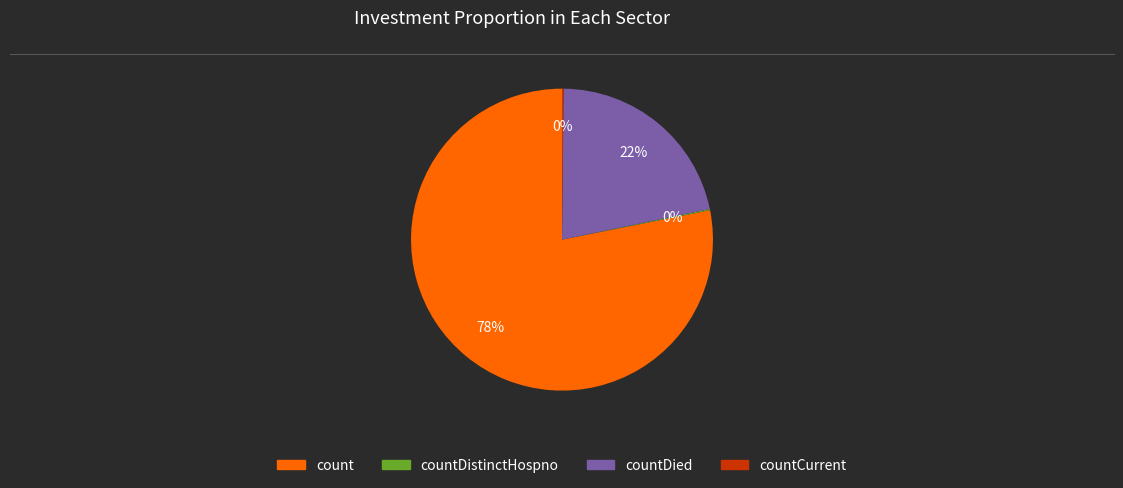

Does any single category account for the majority?

Yes